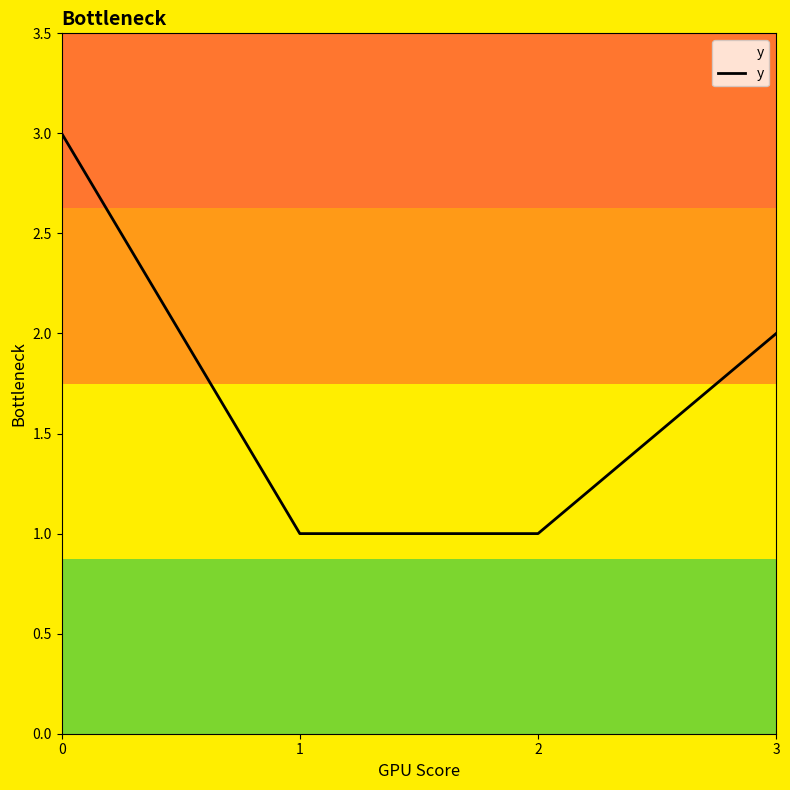

Reading left to right, extract all data points from this chart.

3	1	1	2